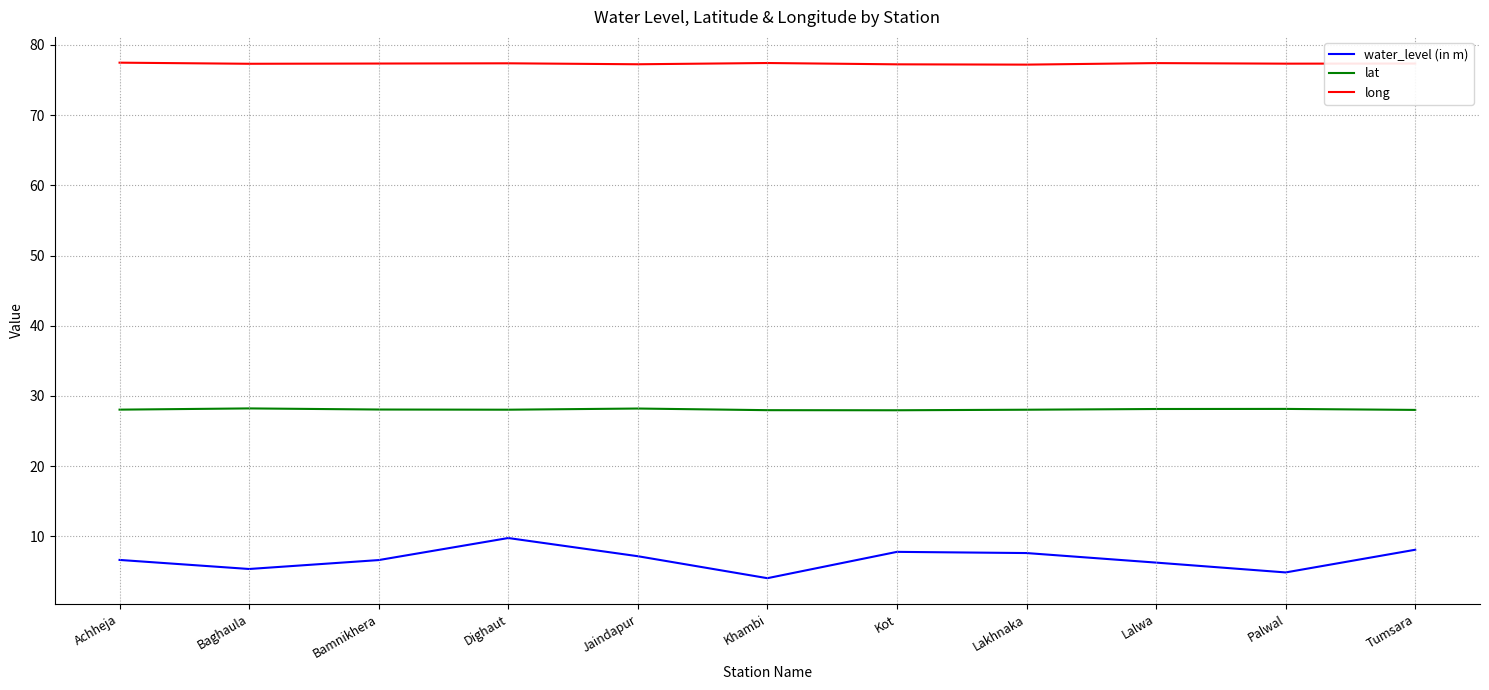

Between Jaindapur and Palwal, which series saw the biggest shift?

water_level (in m)